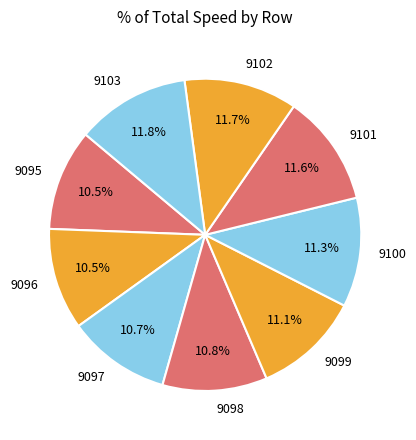

Does 9096 account for over 50% of the chart?

No